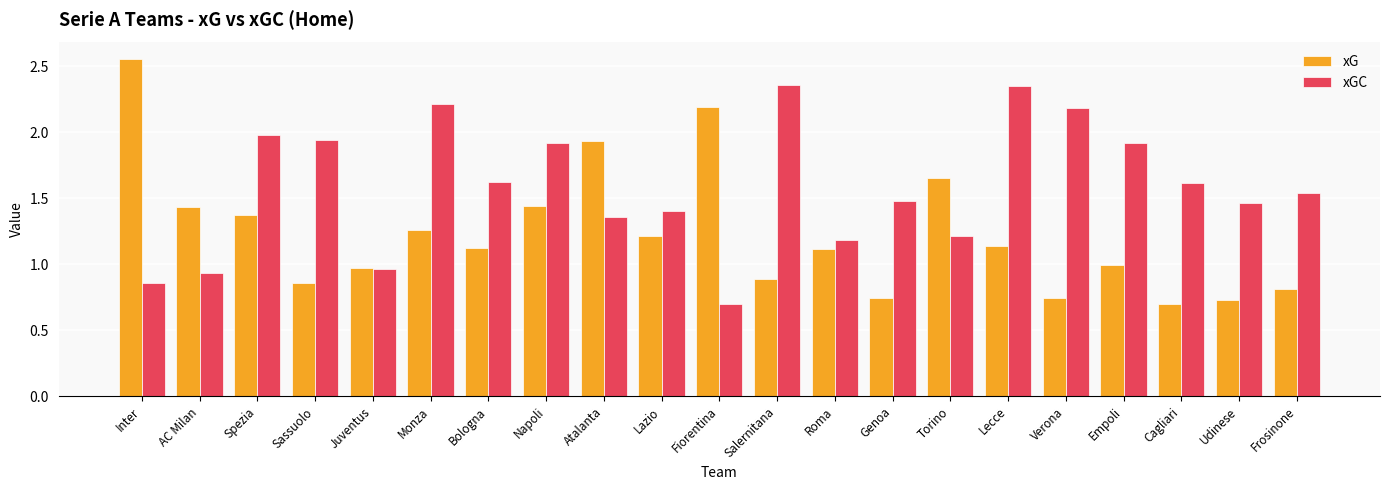

Which series has the largest total across all categories?

xGC